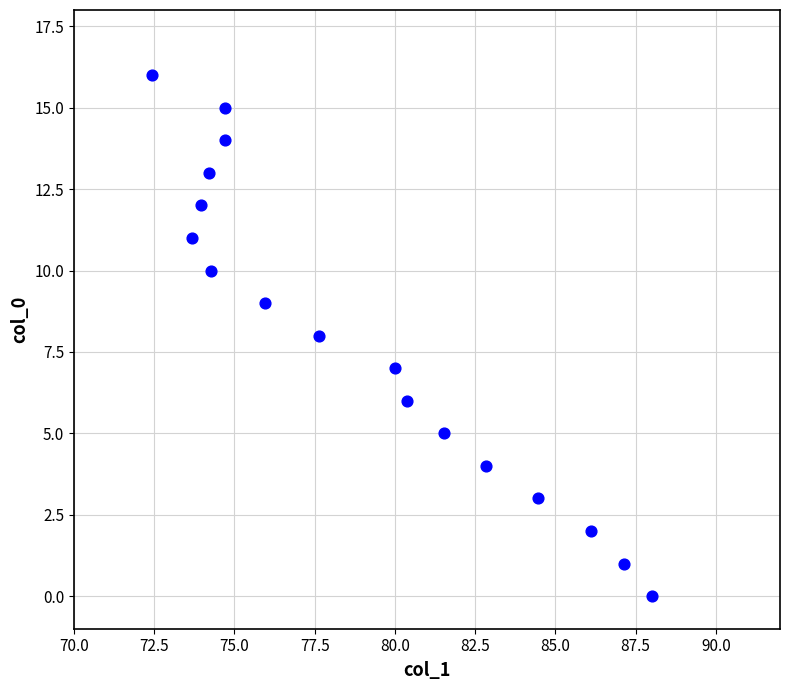

What is the range of Y values (max minus min)?

16